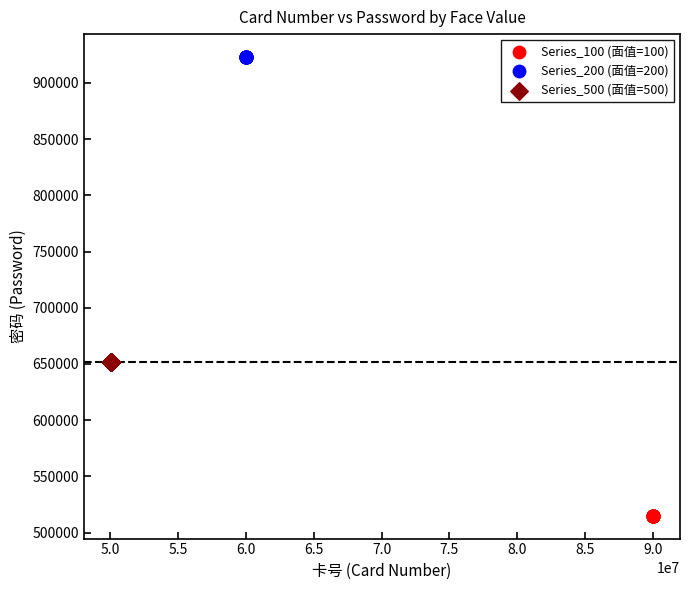

Which series reaches the minimum Y coordinate?

Series_100 (面值=100)